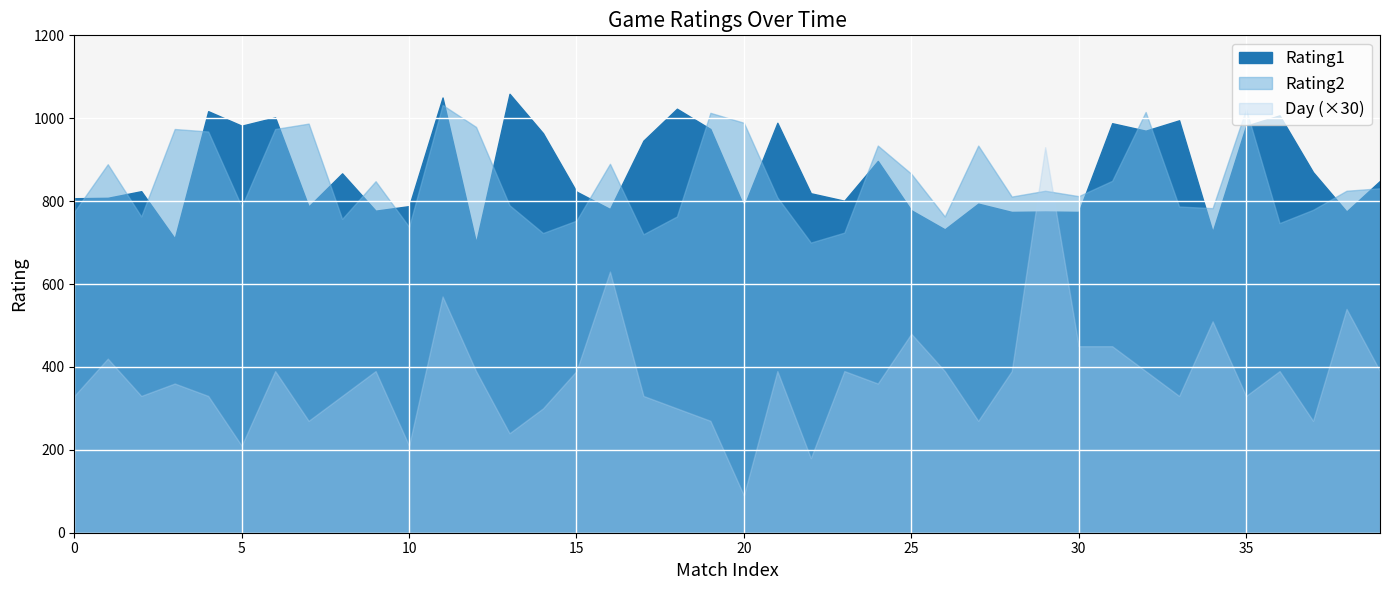

Approximately how many times larger is the value at 14 compared to 1?

1.0